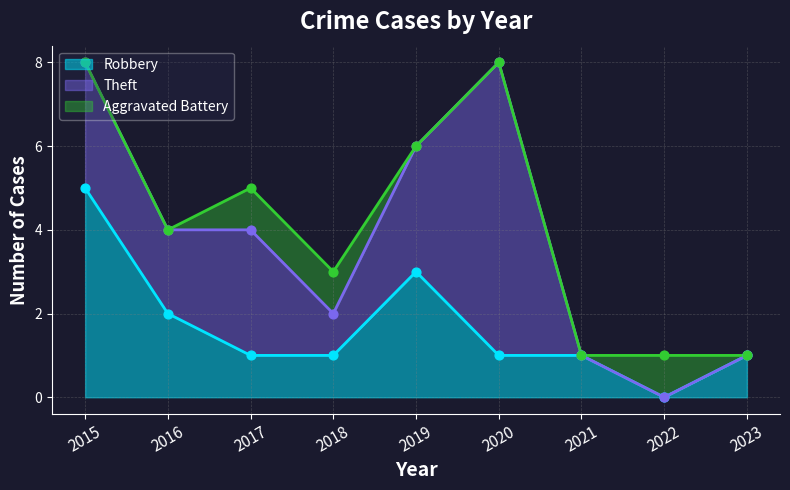

At which category is the sum across all series the highest?

2015